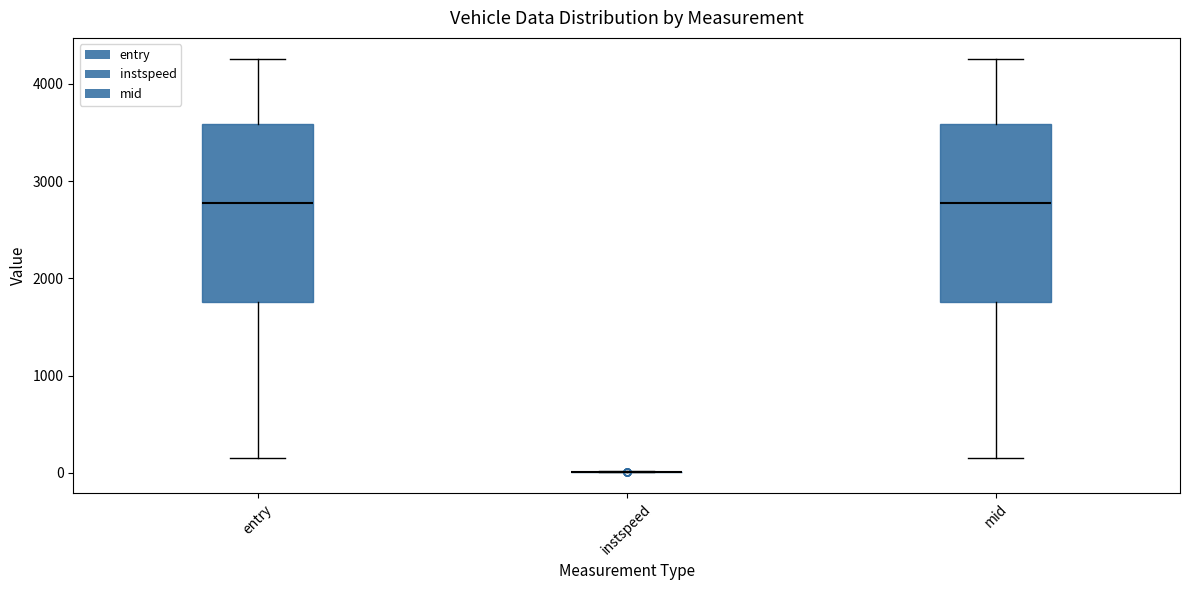

Reading left to right, read every box against the y-axis: the position of its median line, the range the box covers, and the ends of its whiskers. The values are not printed on the chart, so give them approximately, as read against the axis.

entry: median 2800, box 1800 to 3600, whiskers 100 to 4300
instspeed: box collapsed to a line at 0, whiskers 0 to 0
mid: median 2800, box 1800 to 3600, whiskers 100 to 4300